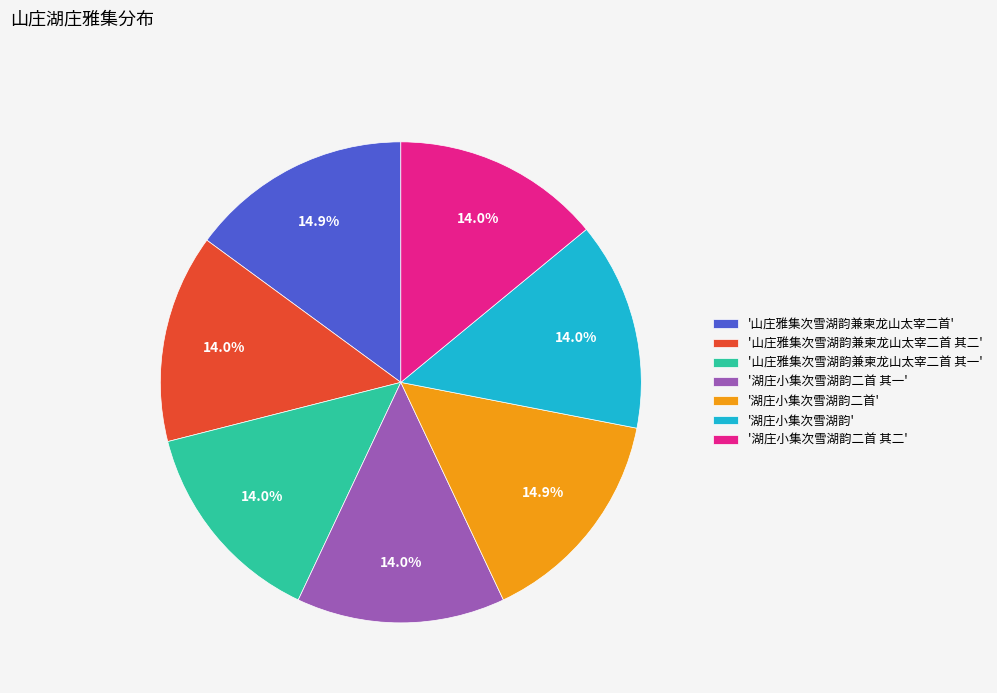

What percentage do '湖庄小集次雪湖韵二首 其一' and '湖庄小集次雪湖韵' together represent?

28.1%